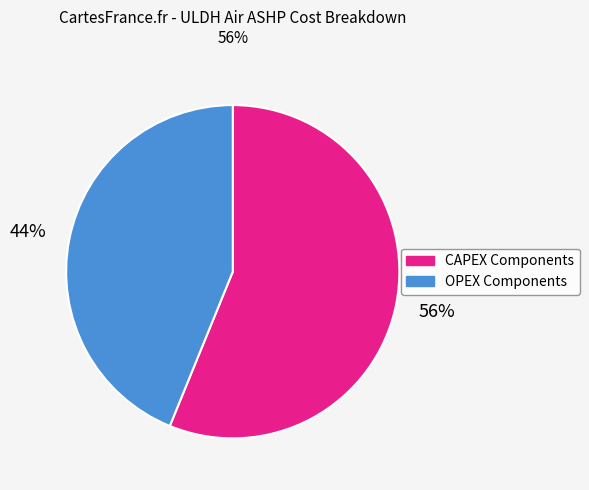

To the nearest percent, what is the average slice percentage?

50%